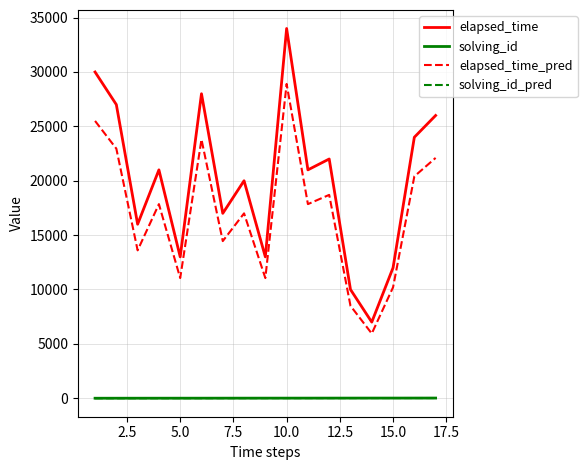

True or false: solving_id_pred and elapsed_time_pred cross at least once.

False